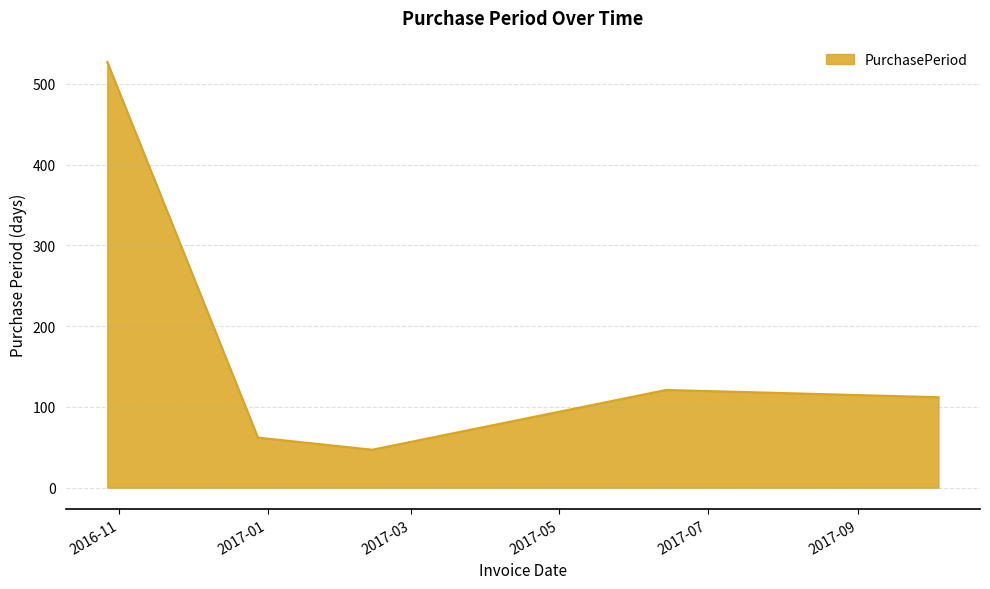

True or false: there are more than 2 points higher than both neighbors.

False